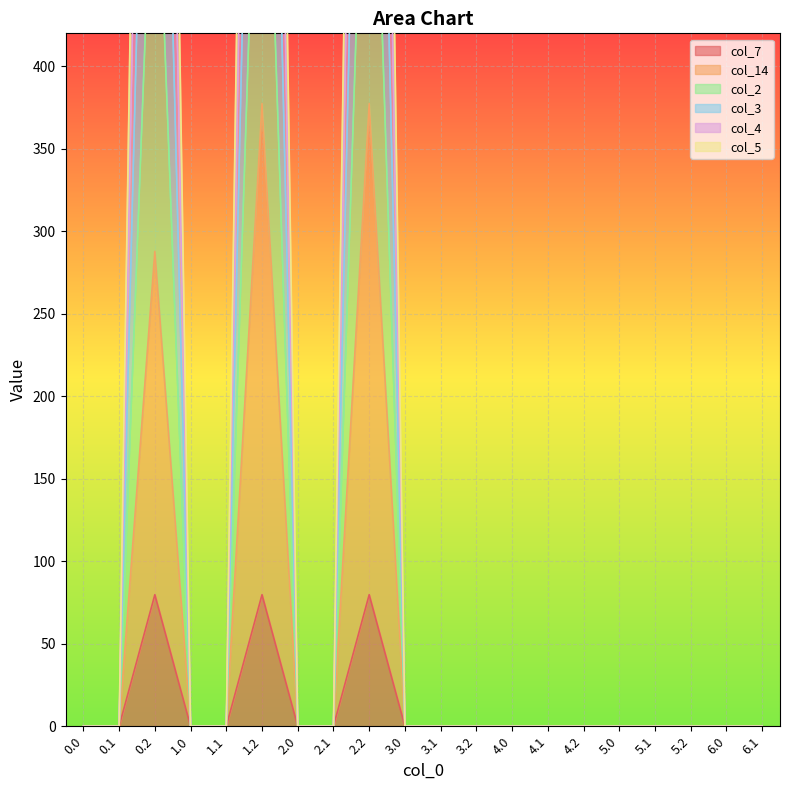

At 1.1, list the series in order from smallest to largest.

col_7, col_14, col_2, col_3, col_4, col_5